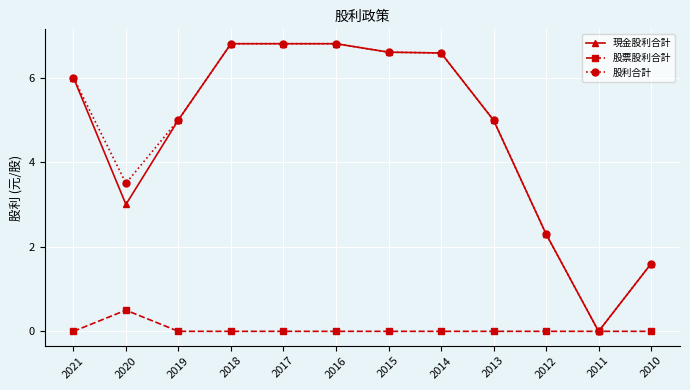

True or false: 股票股利合計 has a value of 0.0 at 2010.

True